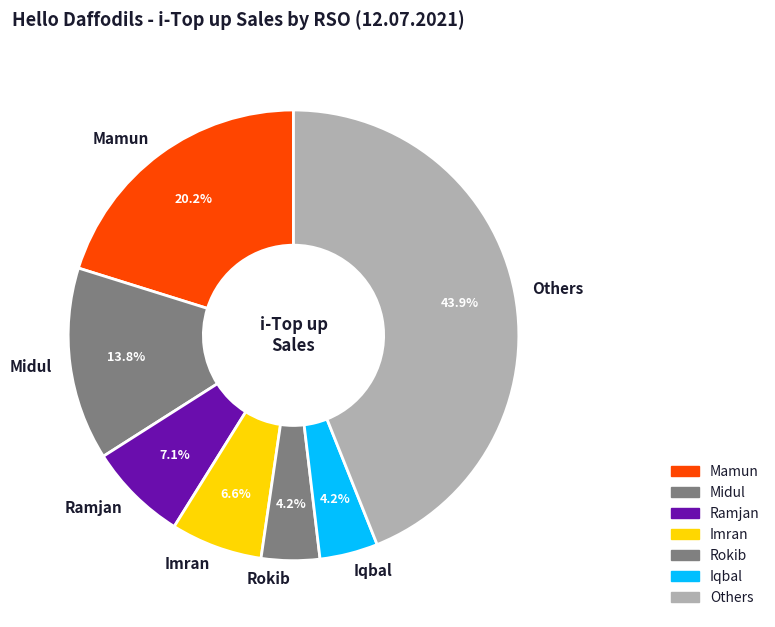

Does Midul represent more than half of the total?

No